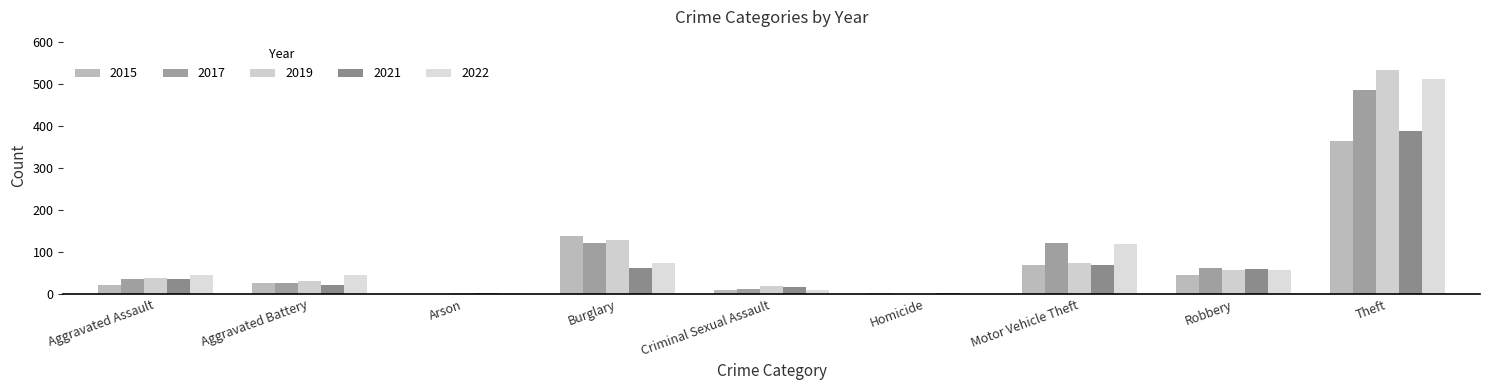

Read the 2015 value at Aggravated Battery.

26